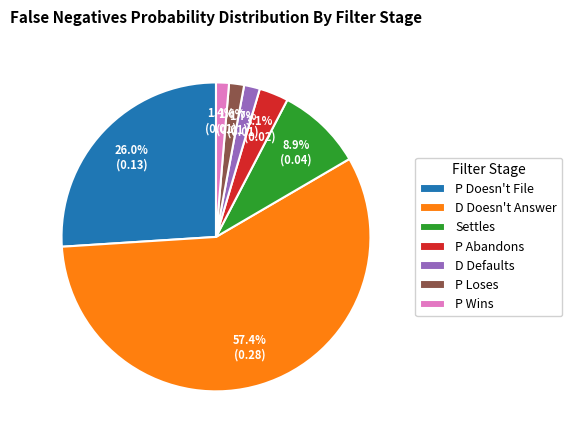

To the nearest percent, what is the difference between the largest and smallest slice percentages?

56%